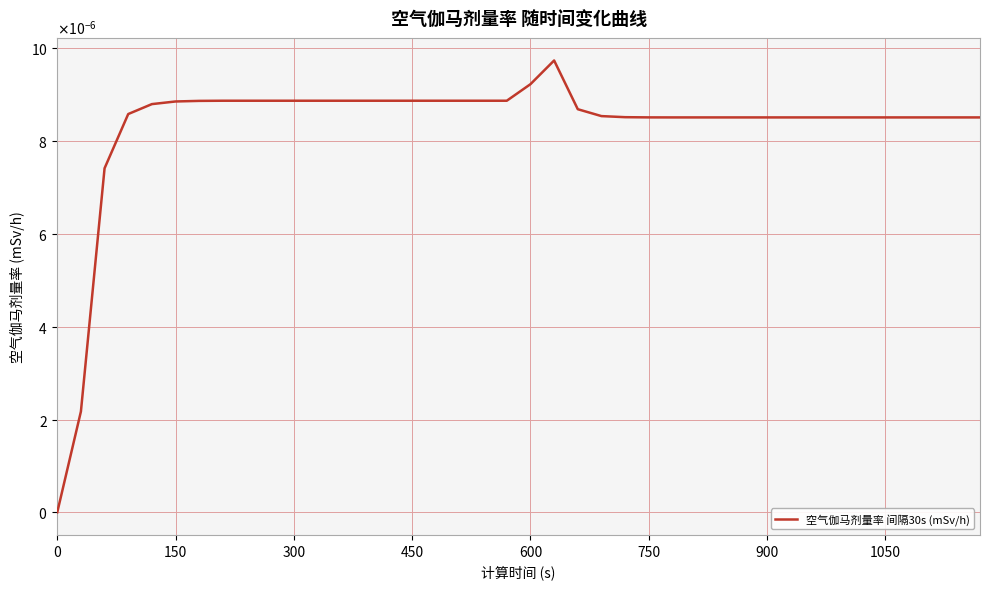

Is this an area chart (filled region under the line)?

No